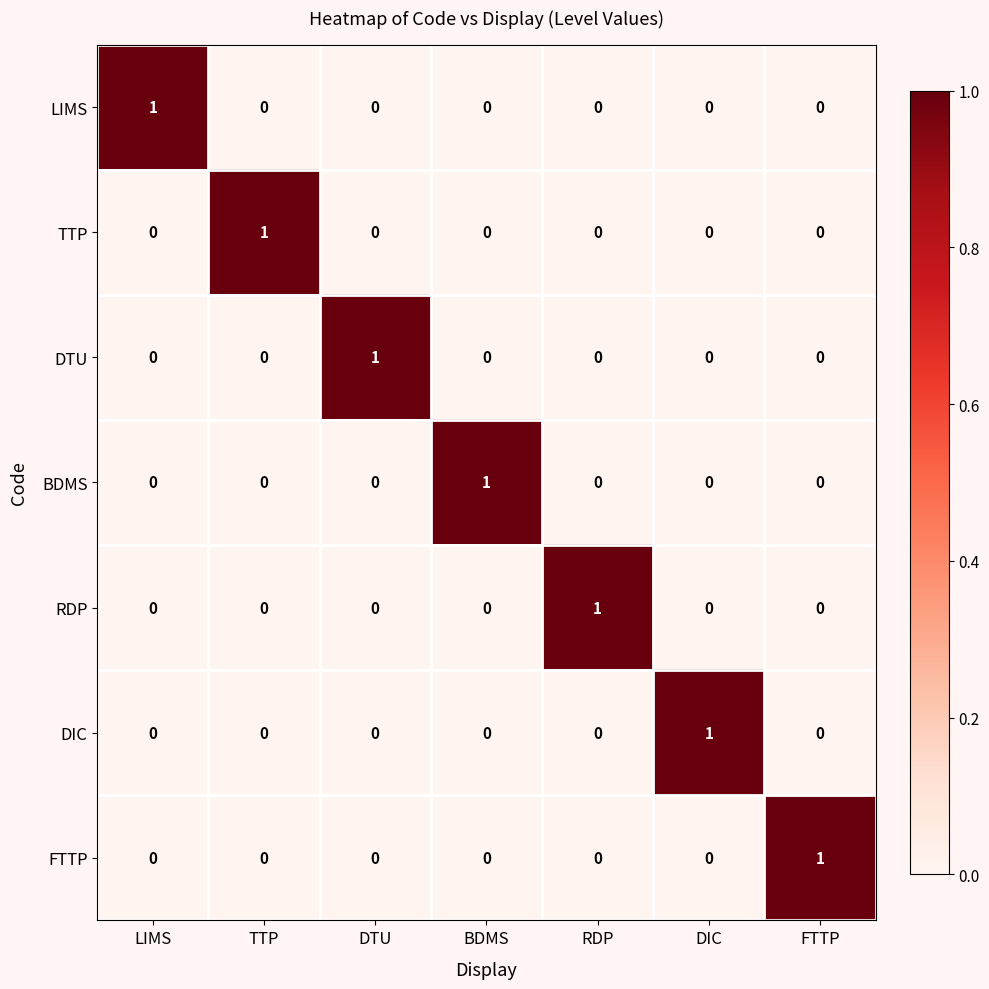

The BDMS series shows 1 at TTP. True or false?

False